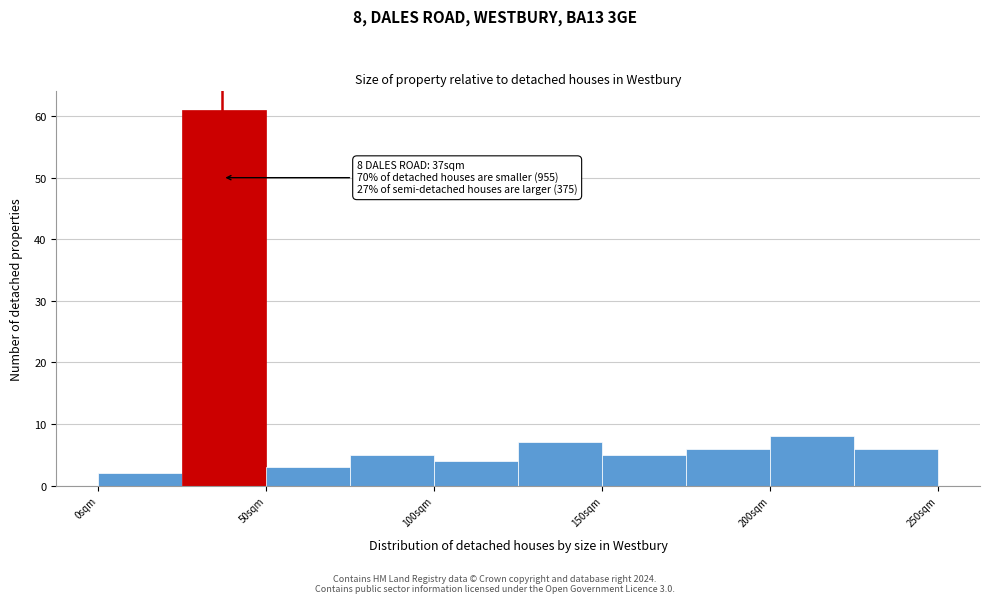

Which range on the x-axis has the tallest bar?

25 to 50